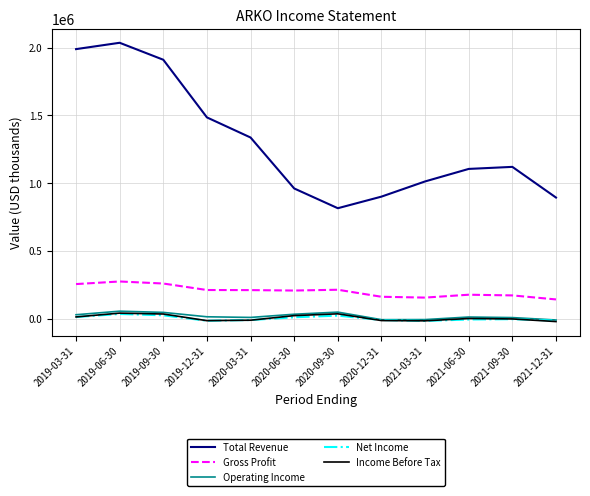

True or false: Income Before Tax and Gross Profit cross at least once.

False